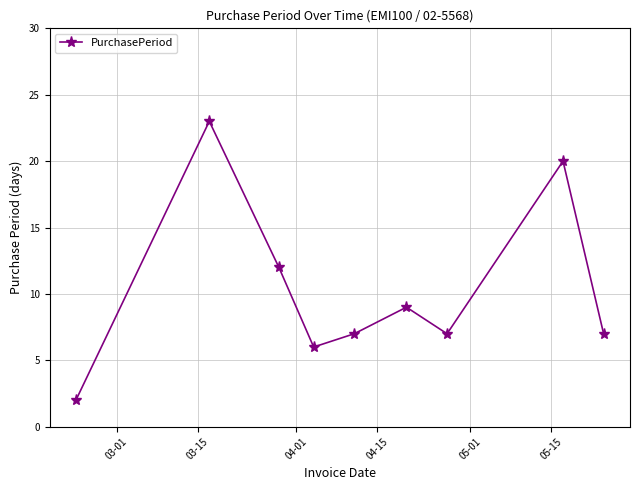

What is the maximum value shown in the chart?

23